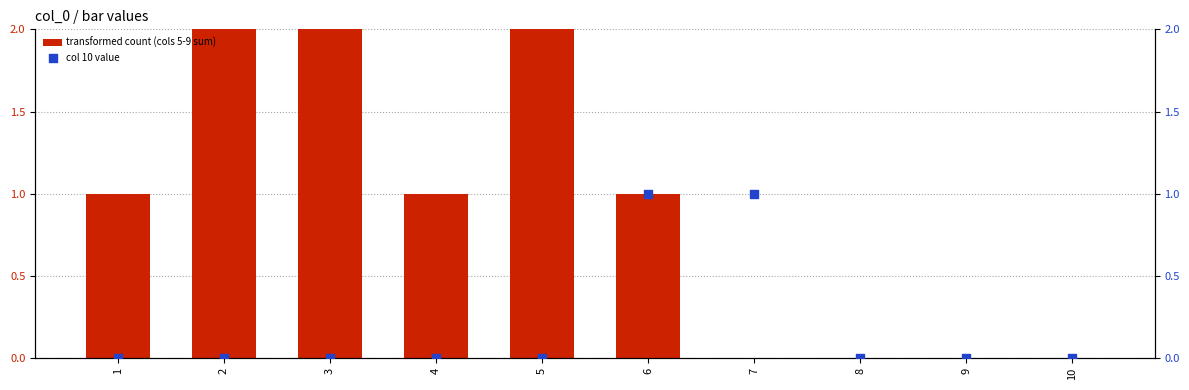

Is the value of col 10 value at 5 greater than the value of transformed count (cols 5-9 sum) at 8?

No